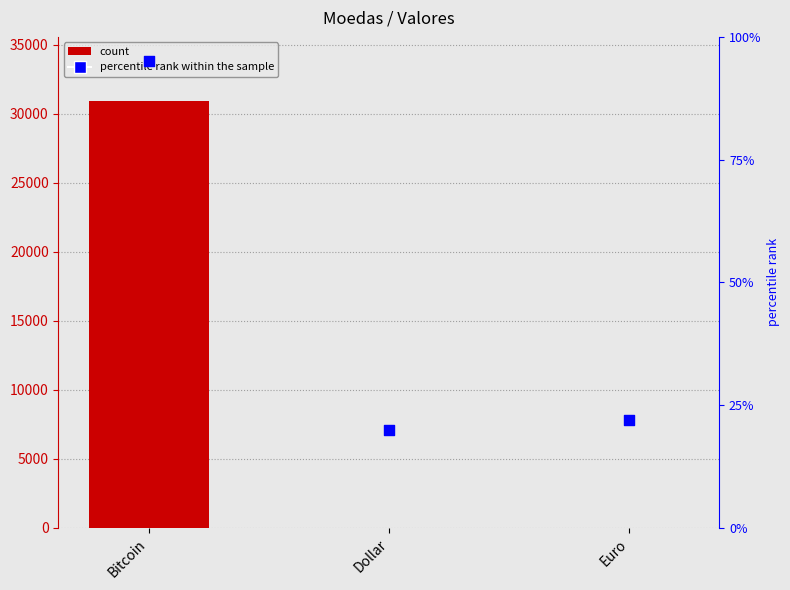

At which category is the sum across all series the highest?

Bitcoin